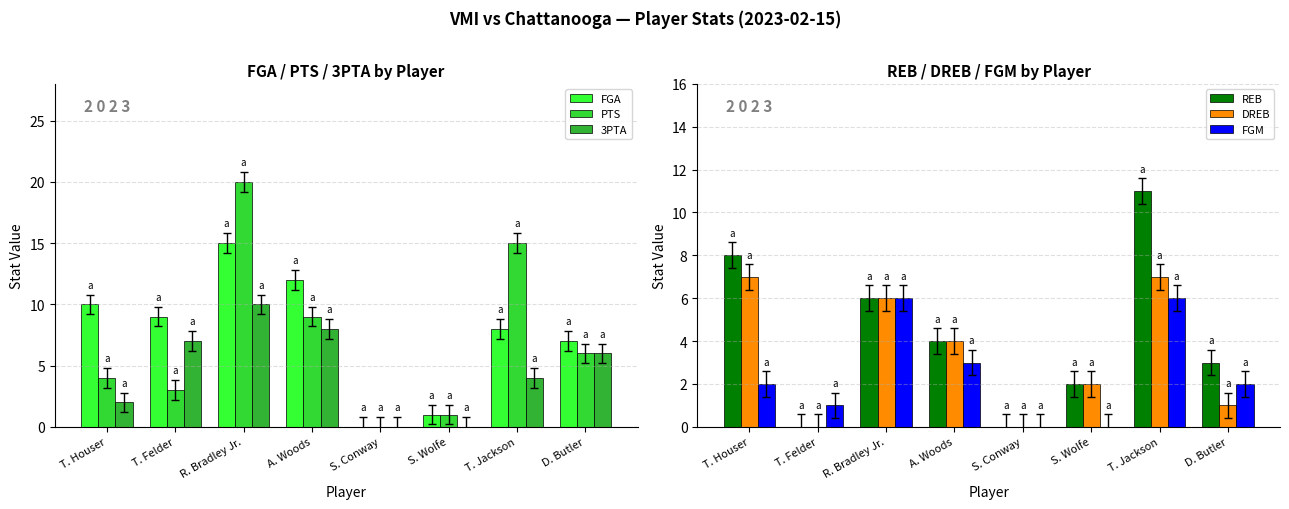

What is the difference between the DREB values at R. Bradley Jr. and A. Woods?

2